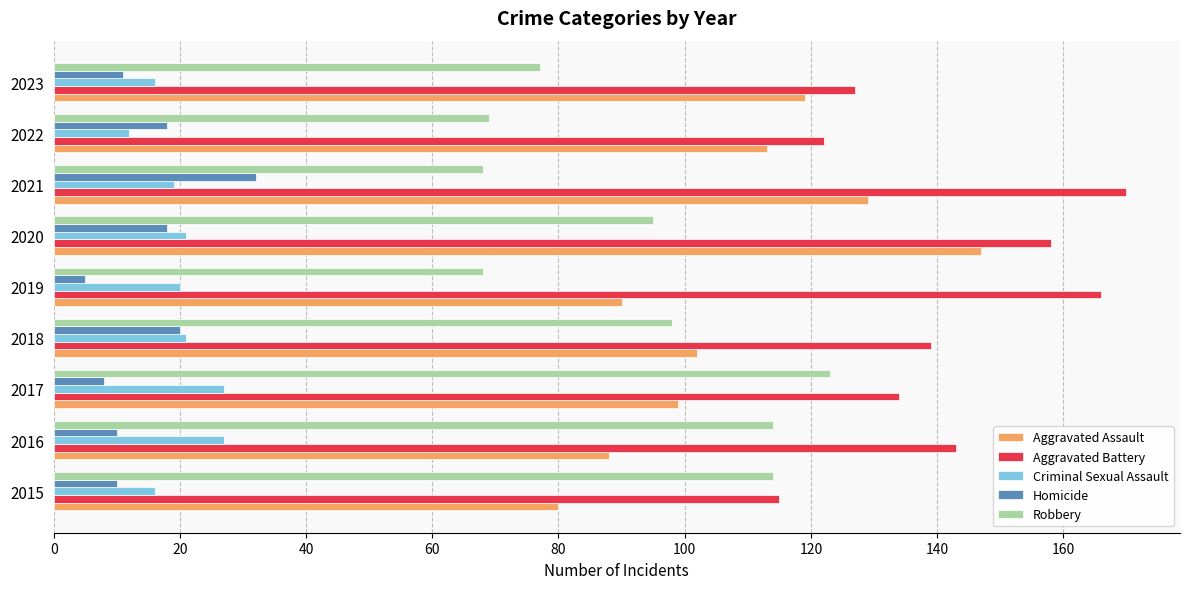

Which series has the largest total across all categories?

Aggravated Battery